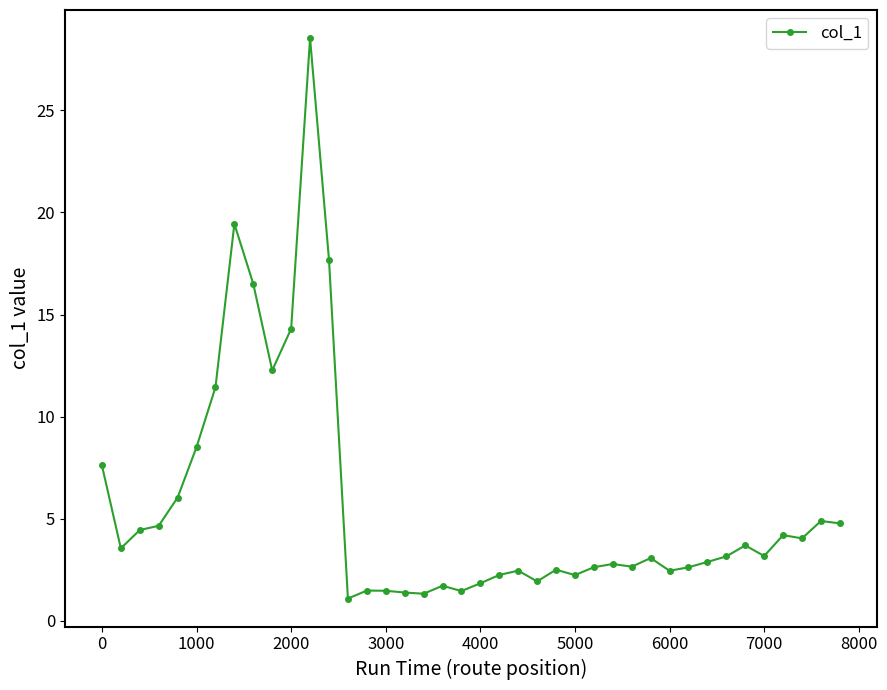

True or false: the data has more than 1 interior local peaks.

True